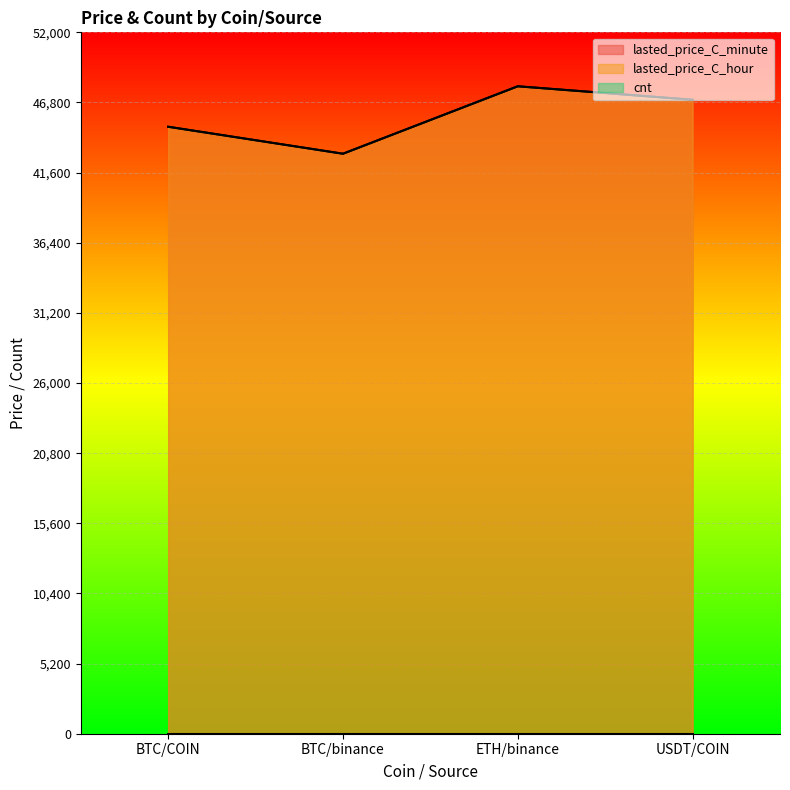

What is the total value across all series at ETH/binance?

96000